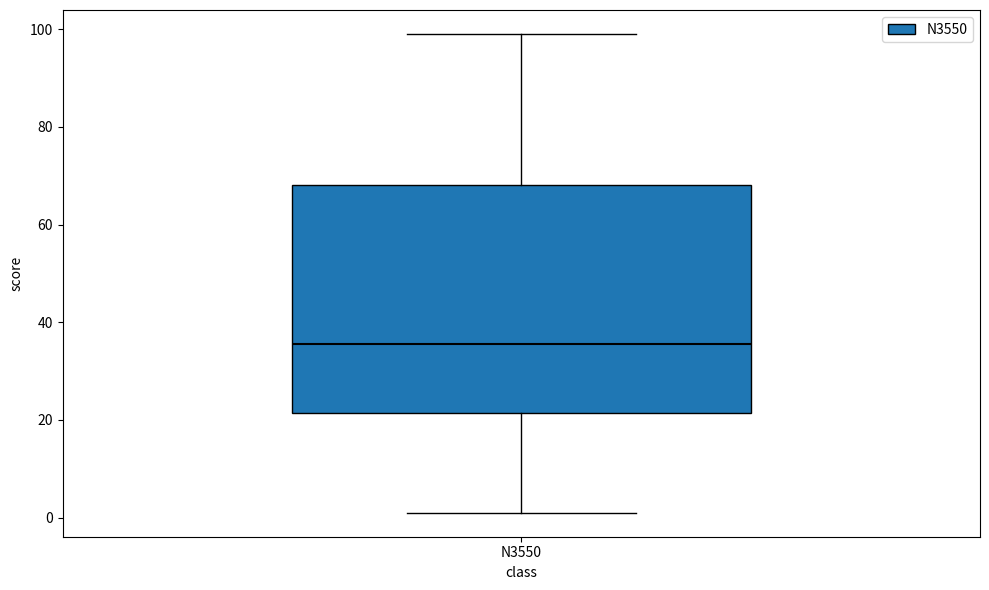

Where is the upper edge of the box for N3550 on the y-axis? The values are not printed on the chart, so give them approximately, as read against the axis.

68